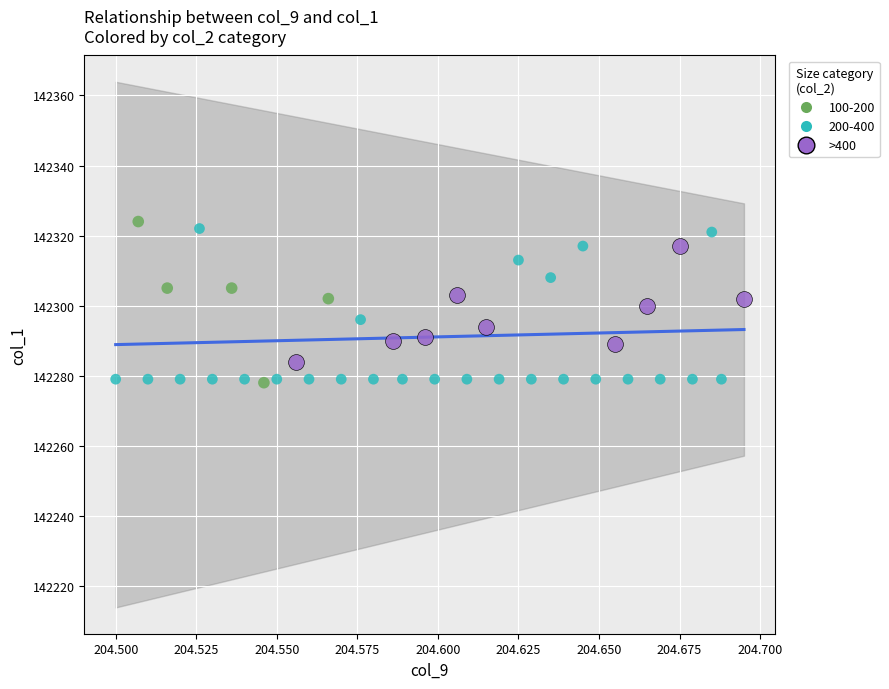

What are all the series names shown in the legend?

100-200, 200-400, >400